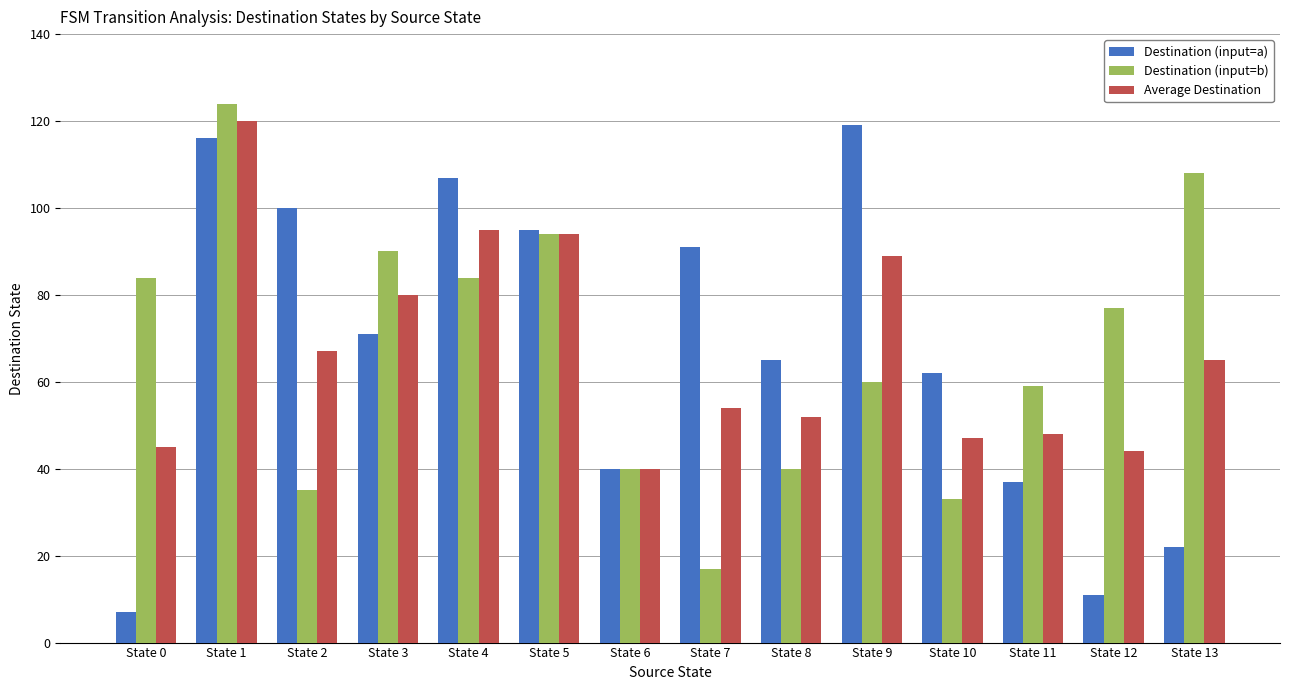

Rank the series at State 2 from highest to lowest value.

Destination (input=a), Average Destination, Destination (input=b)